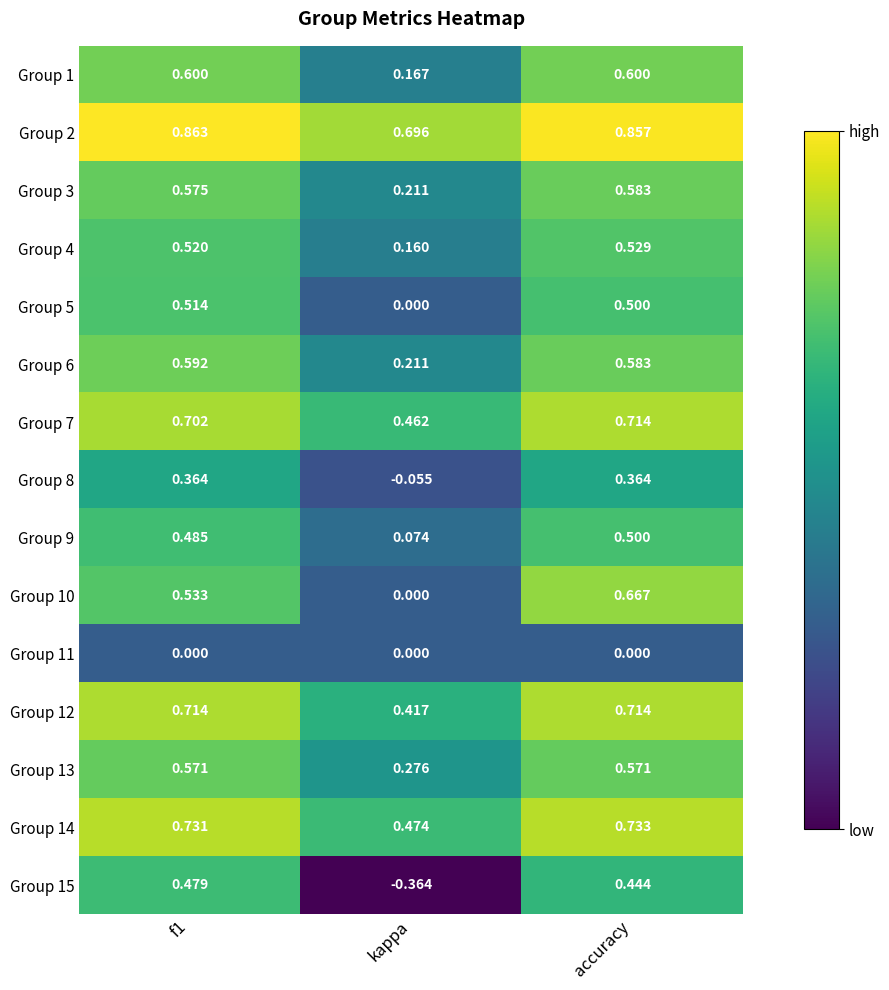

Where is Group 4 nearest to the value 0?

kappa